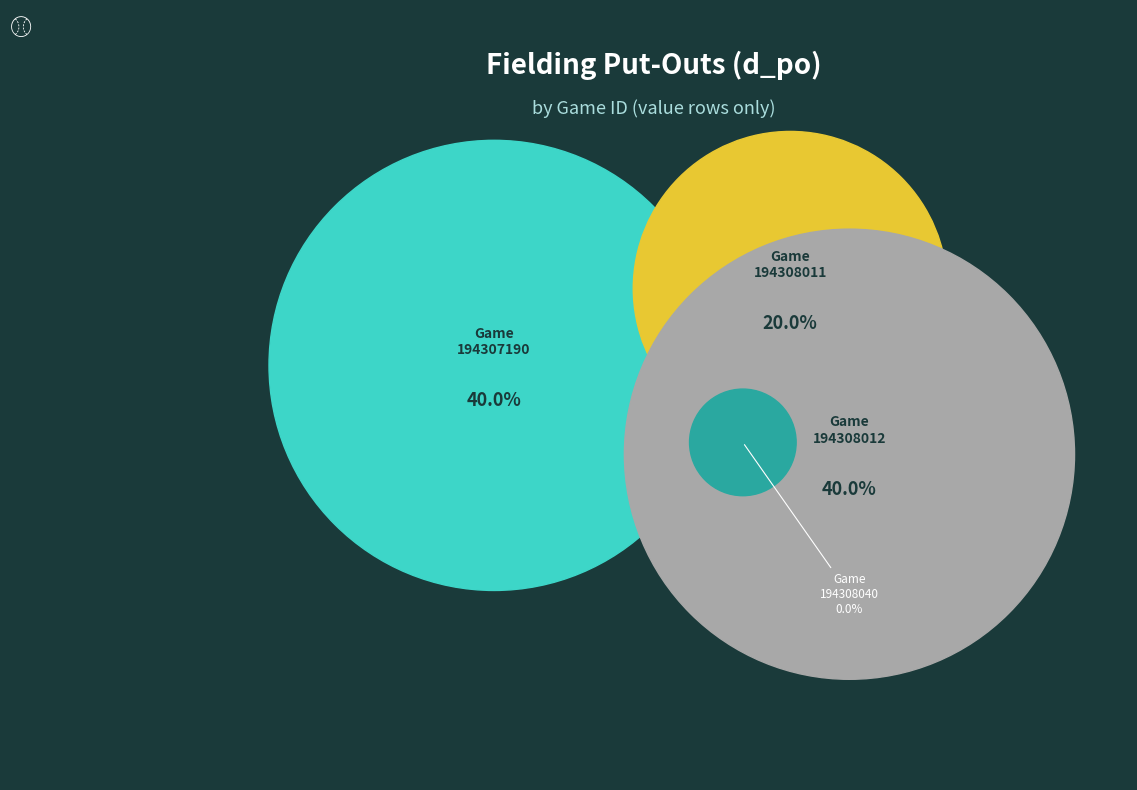

Approximately how many times larger is the value at CVB194307190 compared to CVB194308012?

1.0